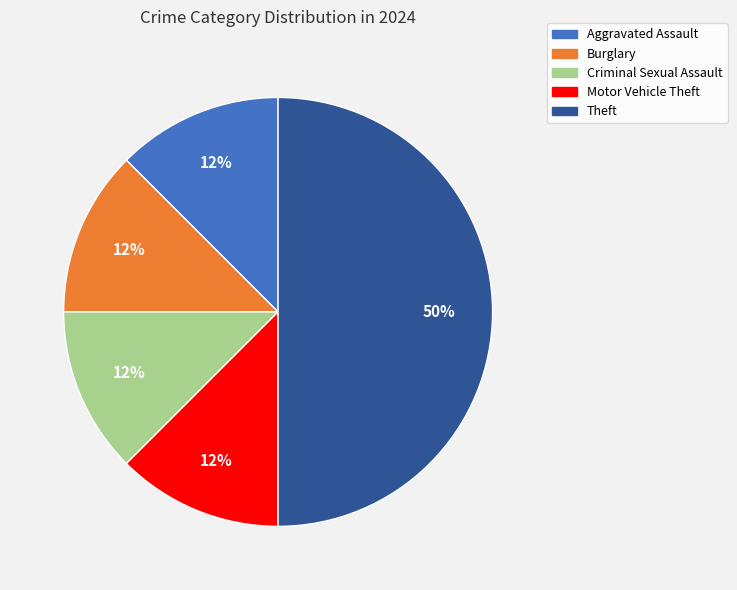

What is the ratio of the value at Criminal Sexual Assault to the value at Aggravated Assault?

1.0